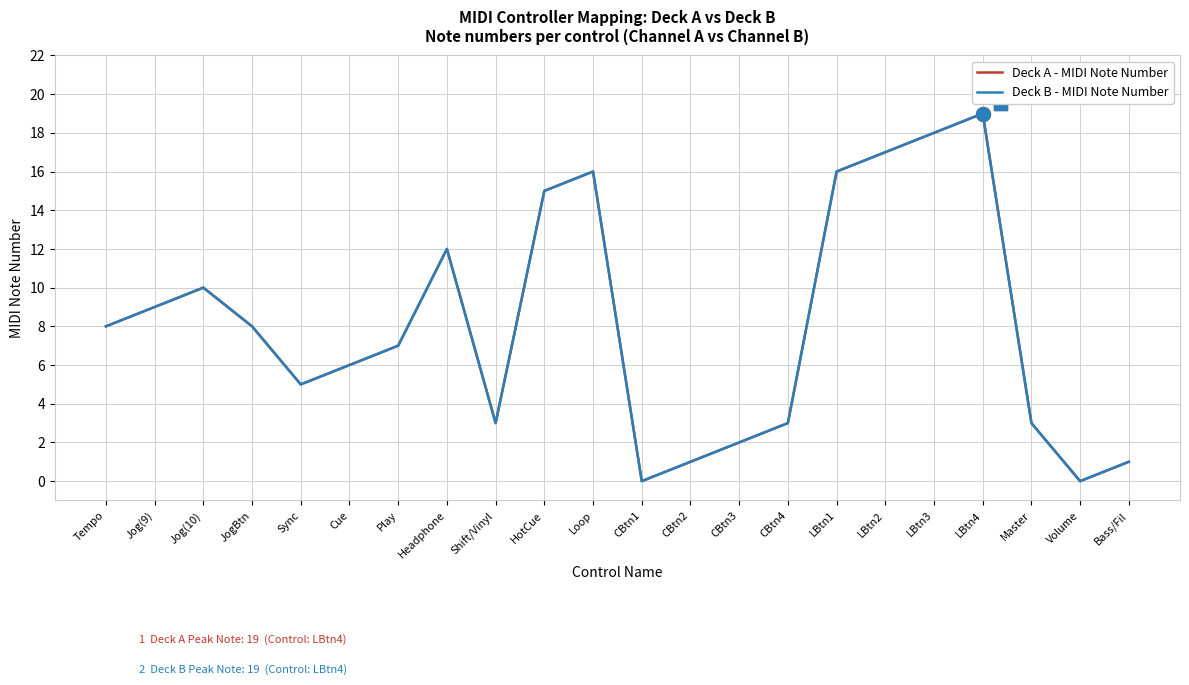

Does the chart display data point markers on the line(s)?

No